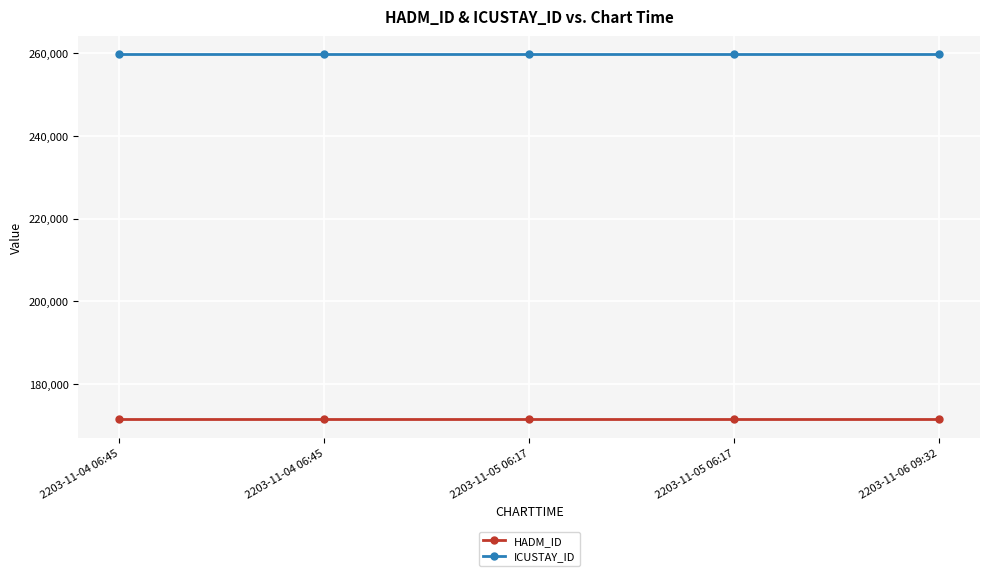

How many series are shown in this chart?

2